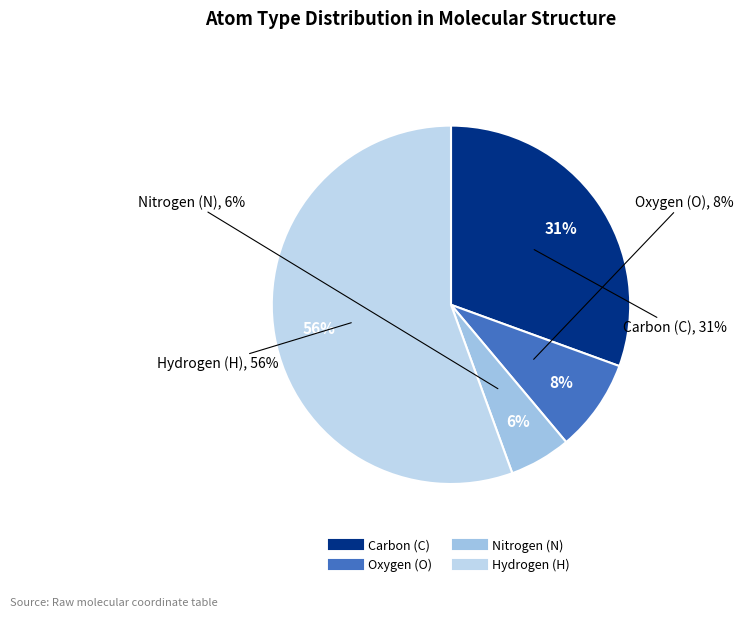

To the nearest percent, what is the difference between the C and H slice percentages?

25%